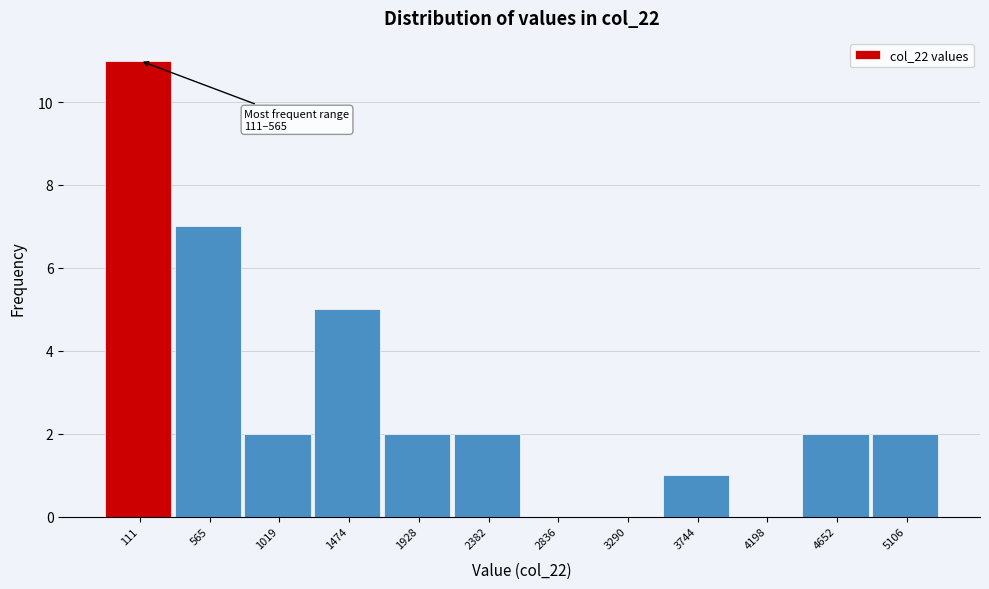

Reading left to right, extract all data points from this chart.

111=11	565=7	1019=2	1474=5	1928=2	2382=2	2836=0	3290=0	3744=1	4198=0	4652=2	5106=2